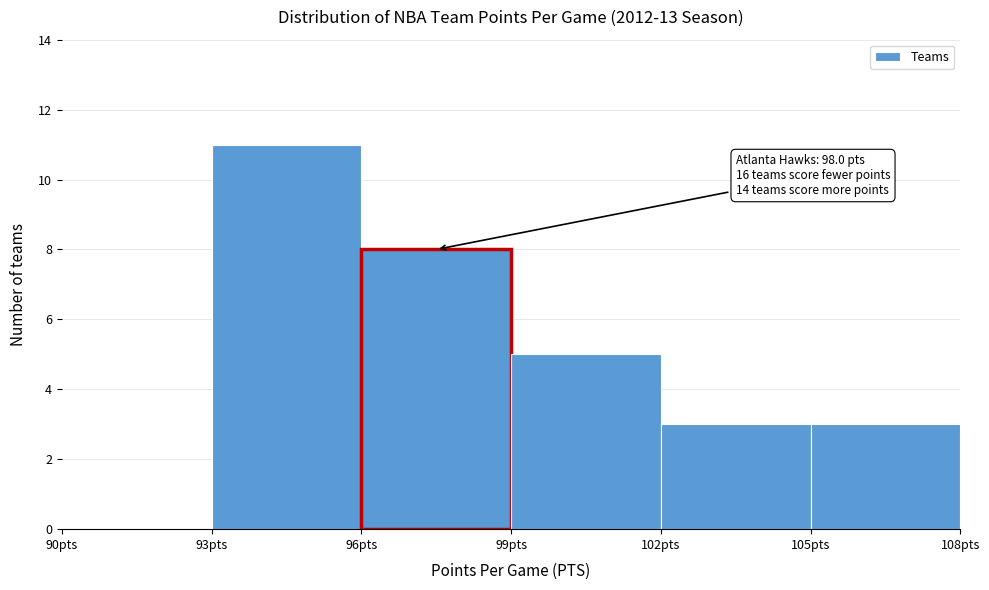

Which range on the x-axis has the tallest bar?

93 to 96